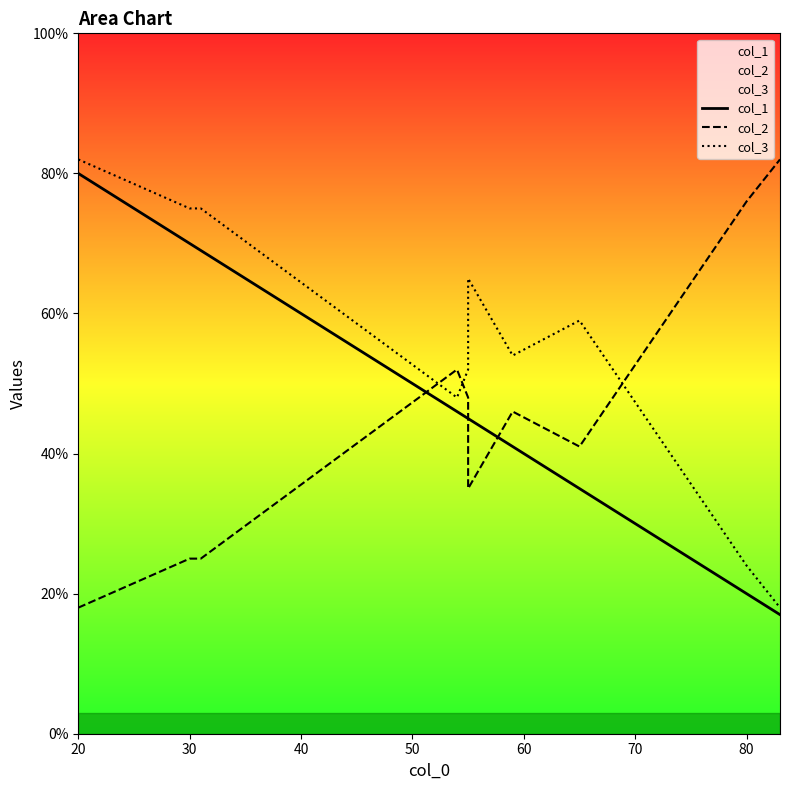

What is the sum of all col_2 values?

448